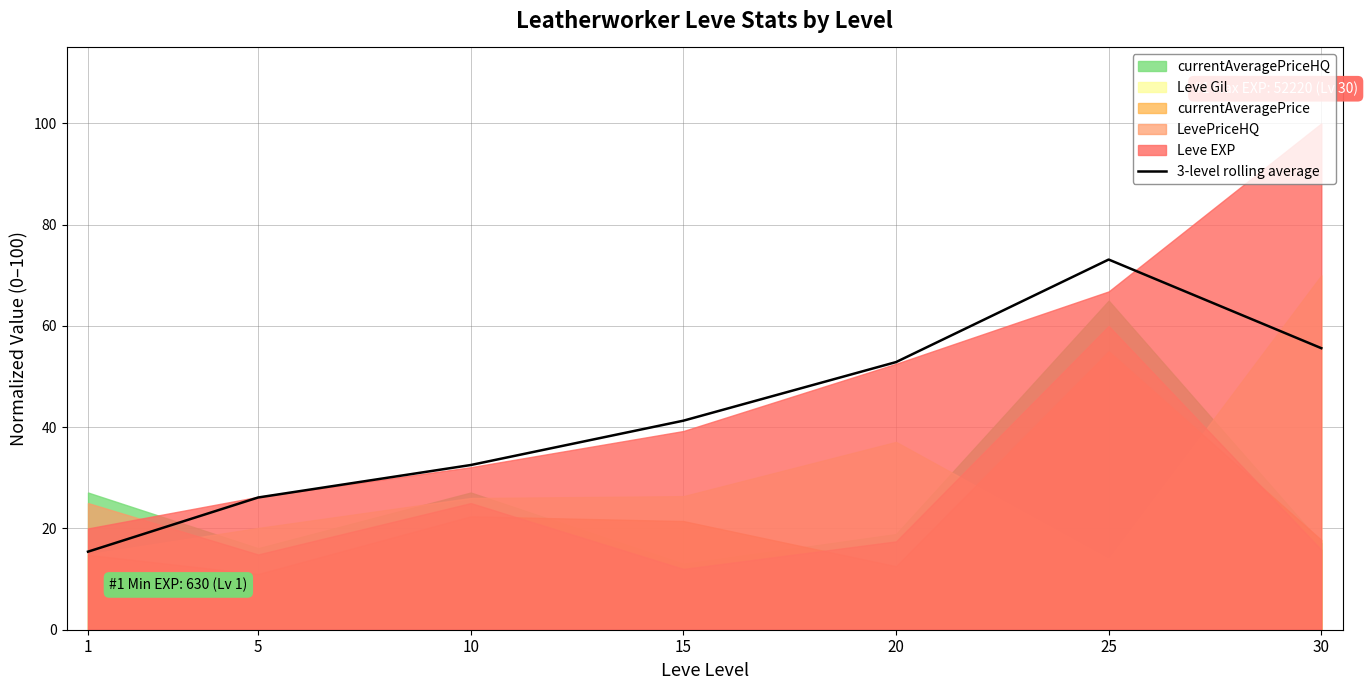

How many points are higher than both their immediate neighbors (excluding endpoints)?

1